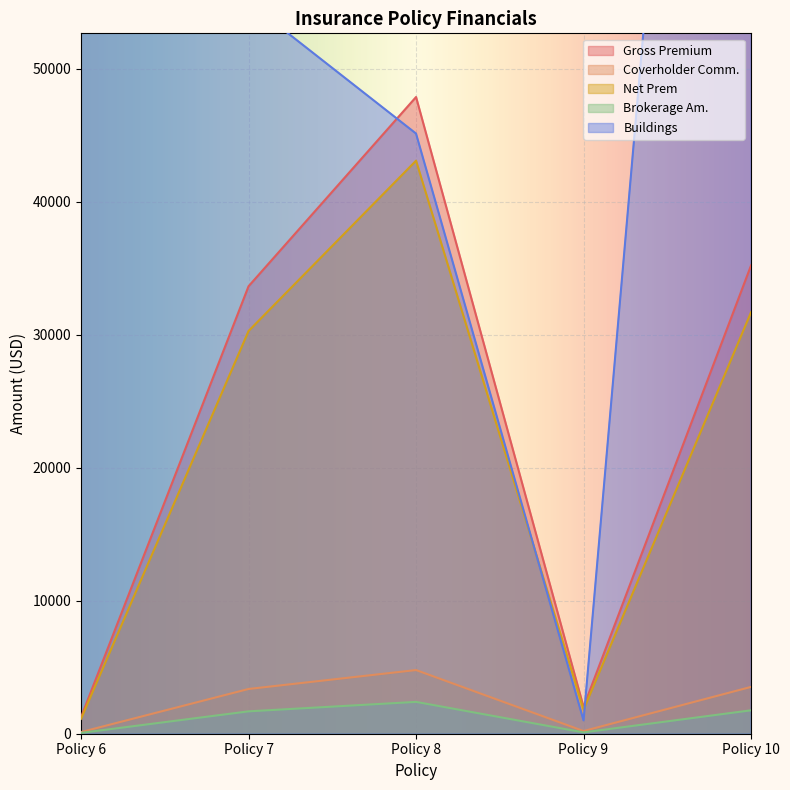

What is the average value of the Brokerage Am. series?

1200.1